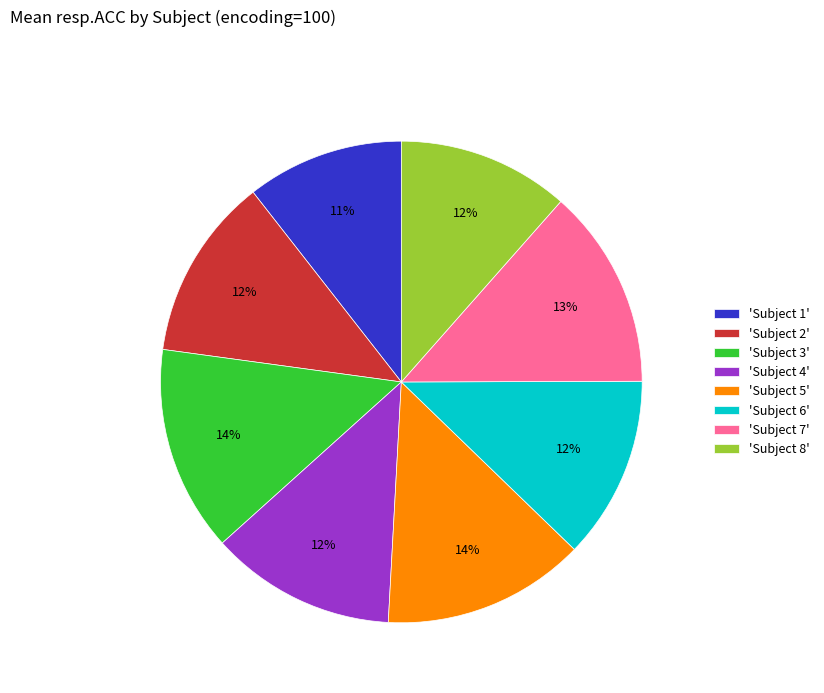

Does 'Subject 5' account for over 50% of the chart?

No